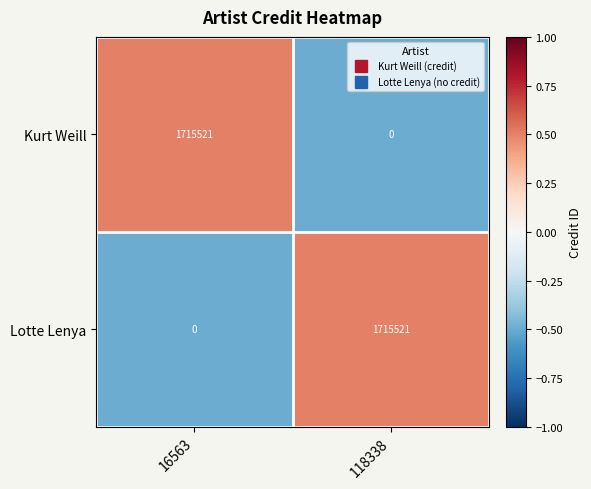

Is the value of Kurt Weill at 118338 greater than the value of Lotte Lenya at 118338?

No